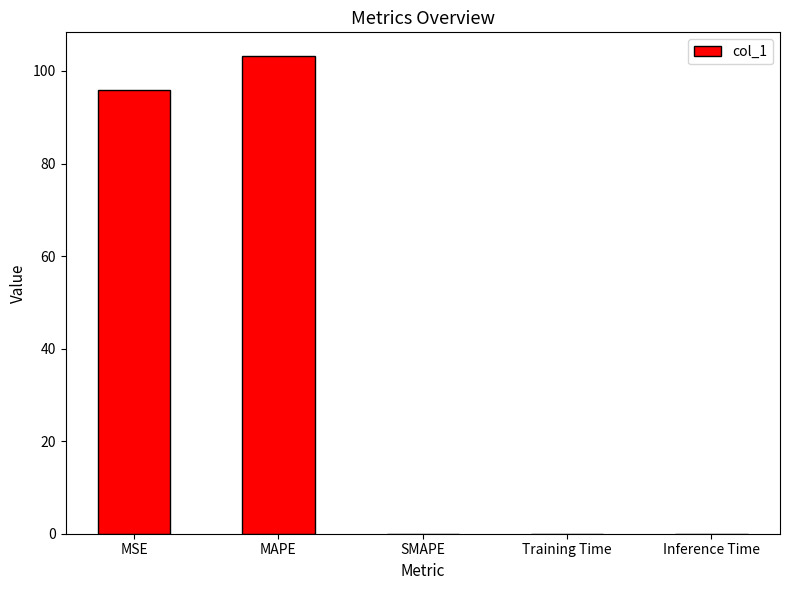

The chart shows a value of 46.2 at SMAPE. True or false?

False